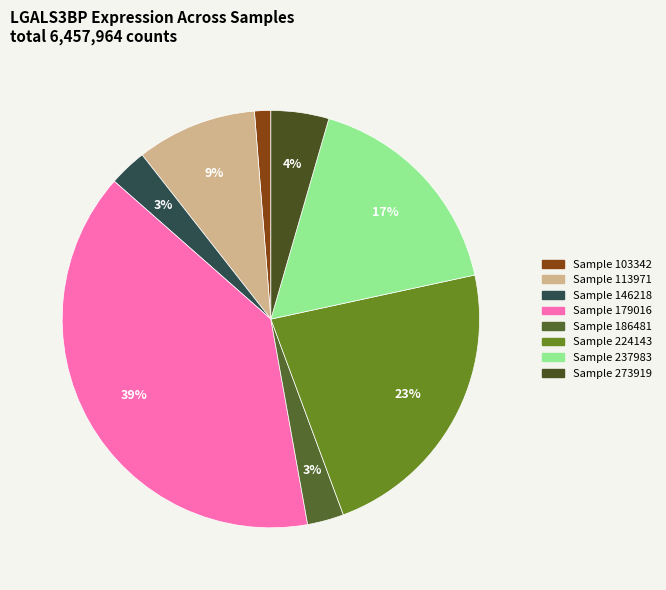

To the nearest percent, what is the difference between the largest and smallest slice percentages?

38%